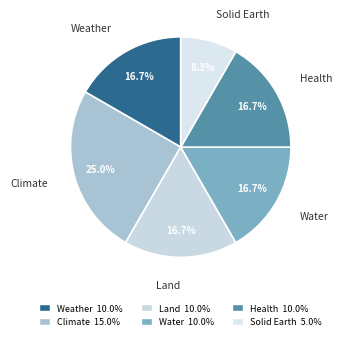

To the nearest percent, what percentage of the pie is Water?

17%